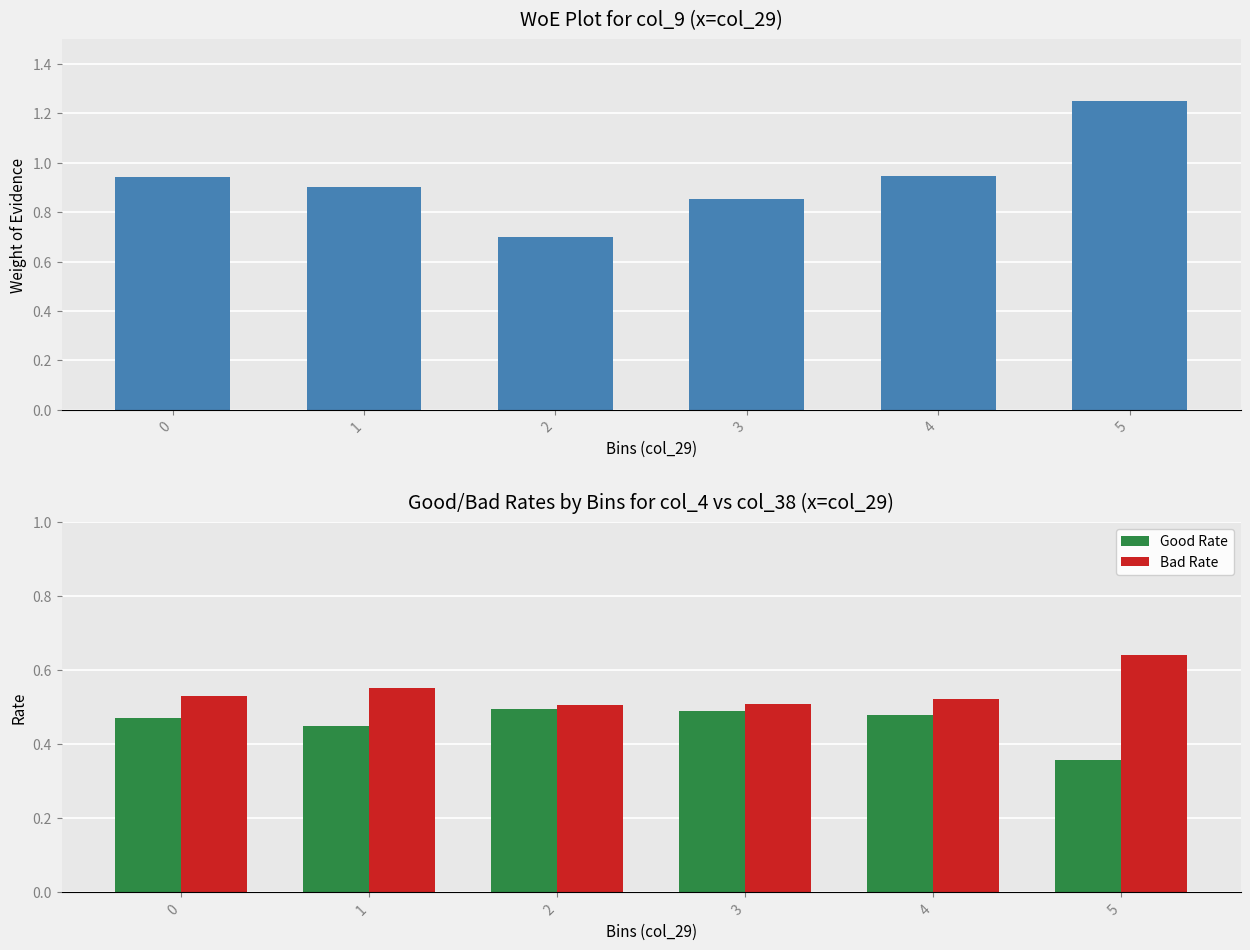

Count the Bad Rate values in the range 0 to 1.

6